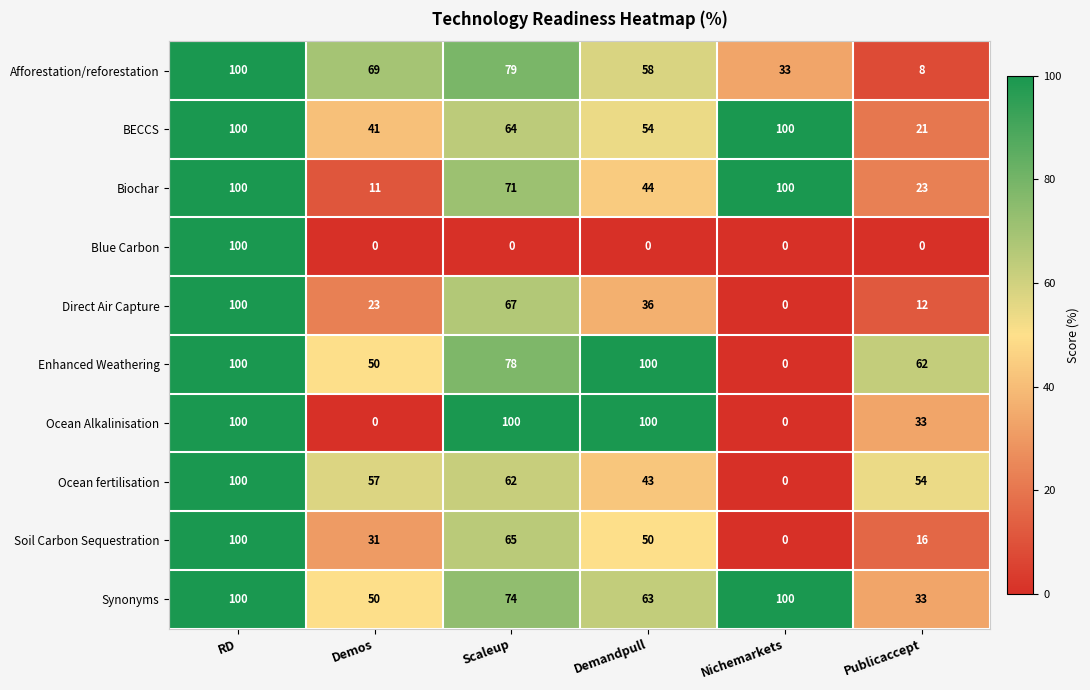

At which category is the sum across all series the highest?

RD